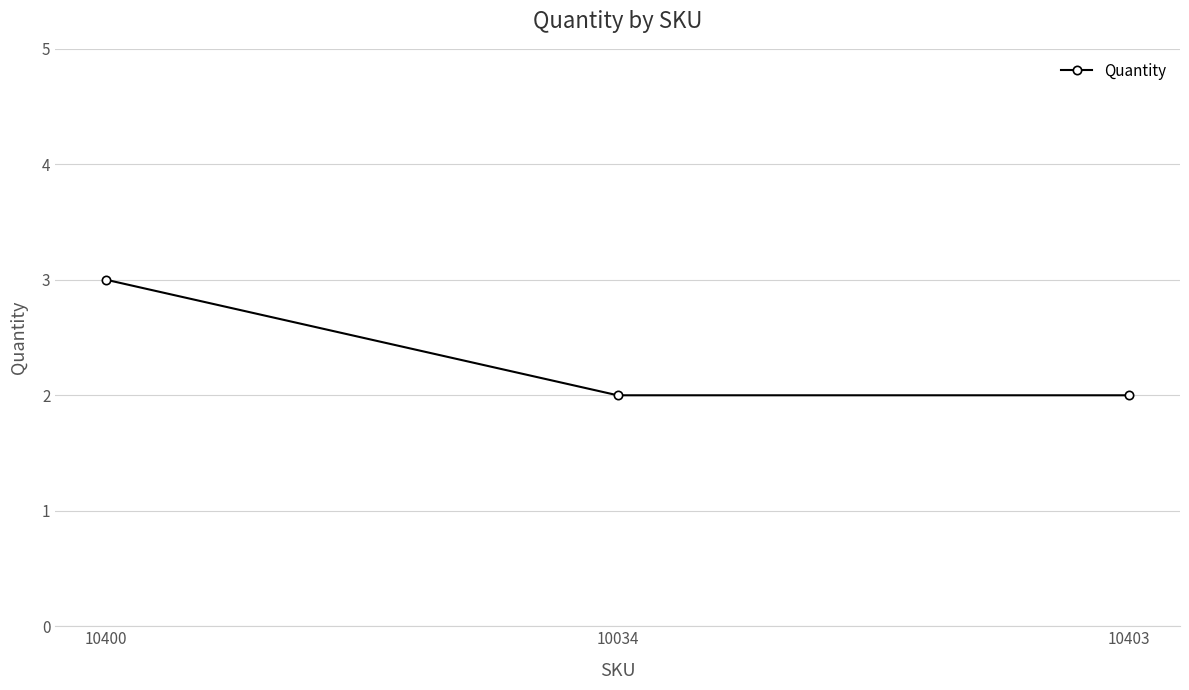

Reading left to right, transcribe all the data shown in this chart.

3	2	2